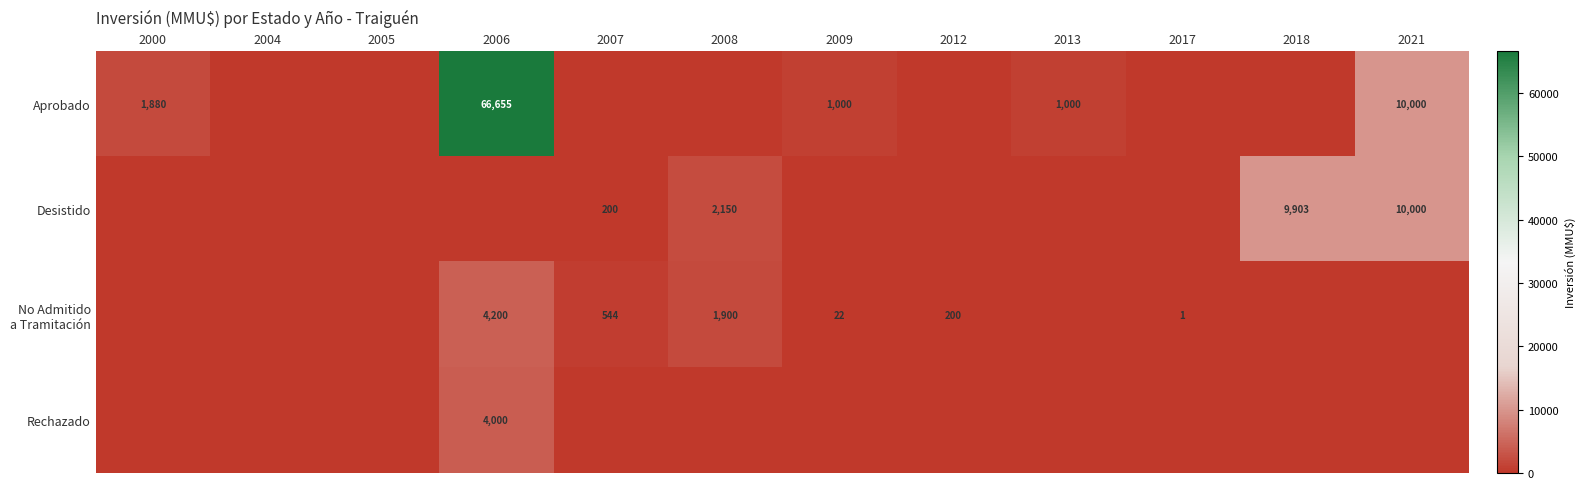

True or false: Aprobado has a value of 1880 at 2000.

True